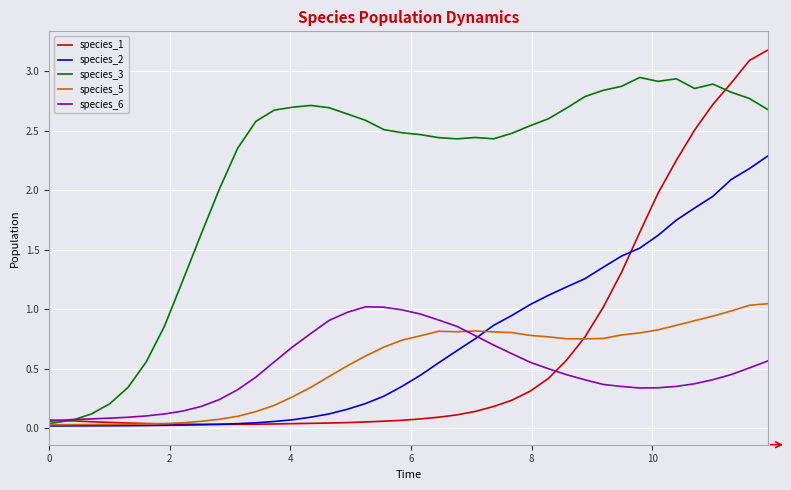

Count the number of categories in the chart.

40